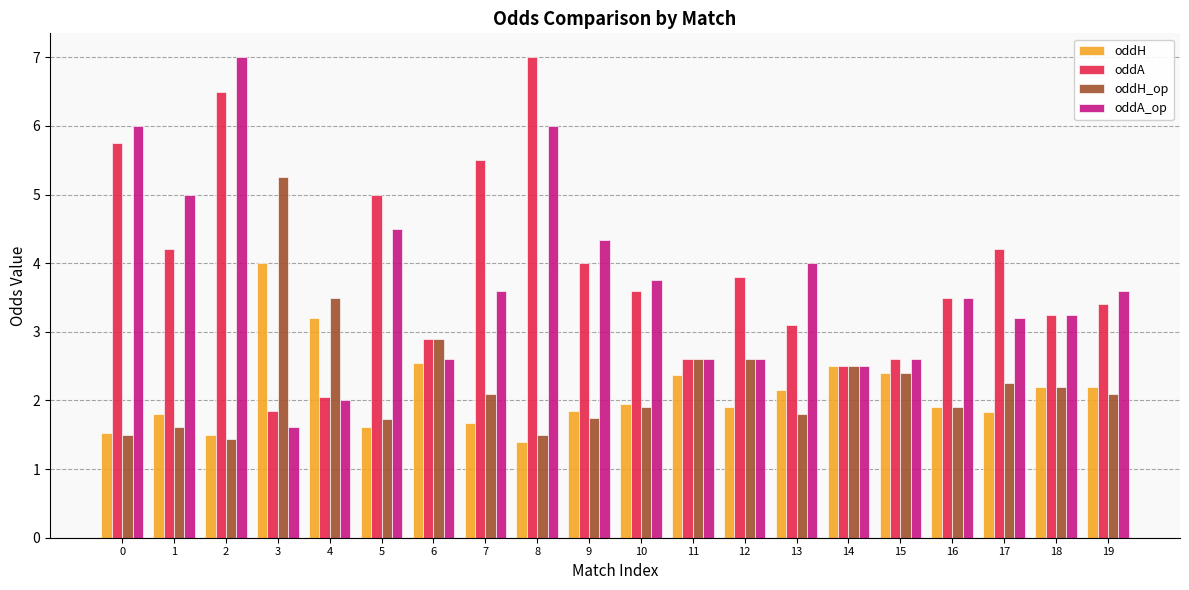

The oddA series shows 4.3 at 14. True or false?

False